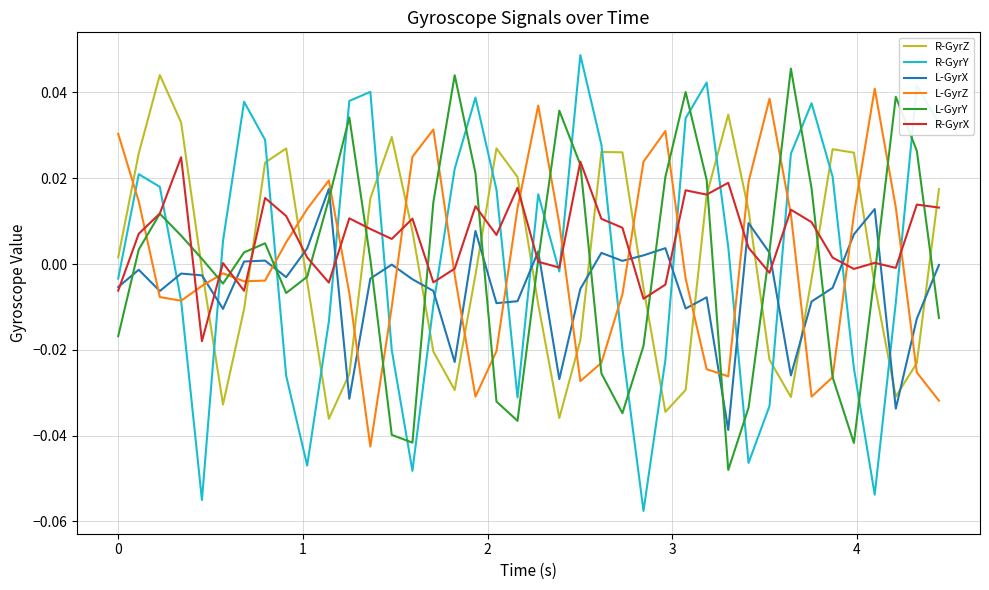

How many values in the R-GyrY series exceed 0?

21